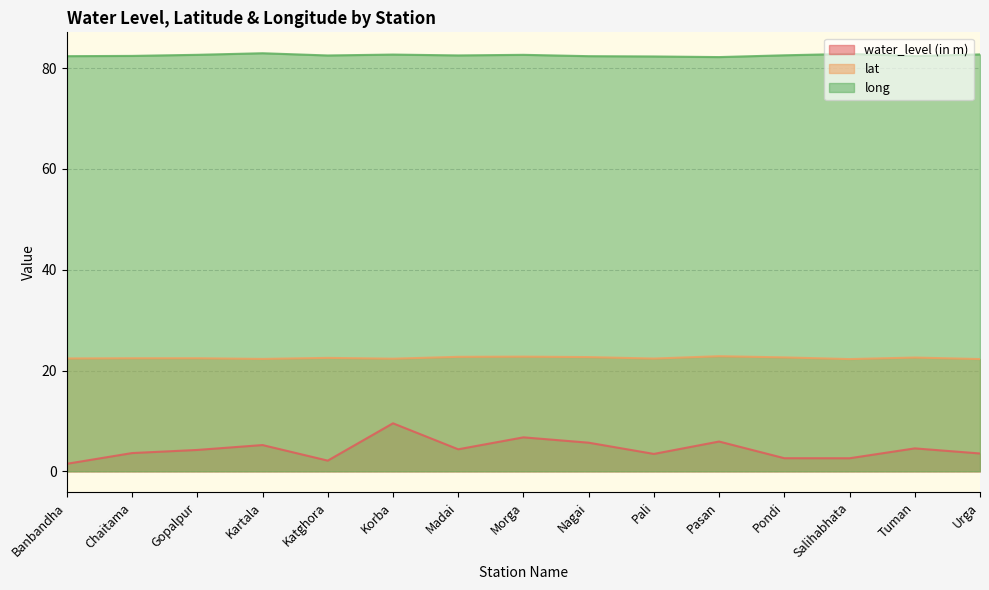

At which label is long closest to 82?

Pasan